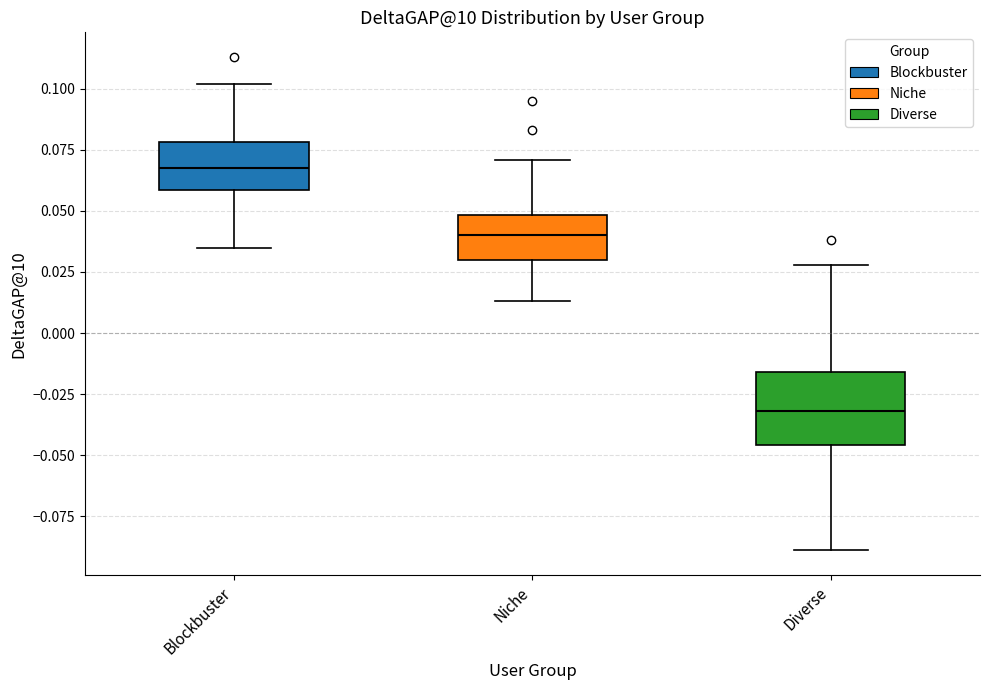

Reading left to right, transcribe this box plot: for each box, give where its median line is, the range the box spans, and where its two whiskers end, as read against the y-axis. The values are not printed on the chart, so give them approximately, as read against the axis.

Blockbuster: median 0.070, box 0.060 to 0.080, whiskers 0.035 to 0.100
Niche: median 0.040, box 0.030 to 0.050, whiskers 0.015 to 0.070
Diverse: median -0.030, box -0.045 to -0.015, whiskers -0.090 to 0.030